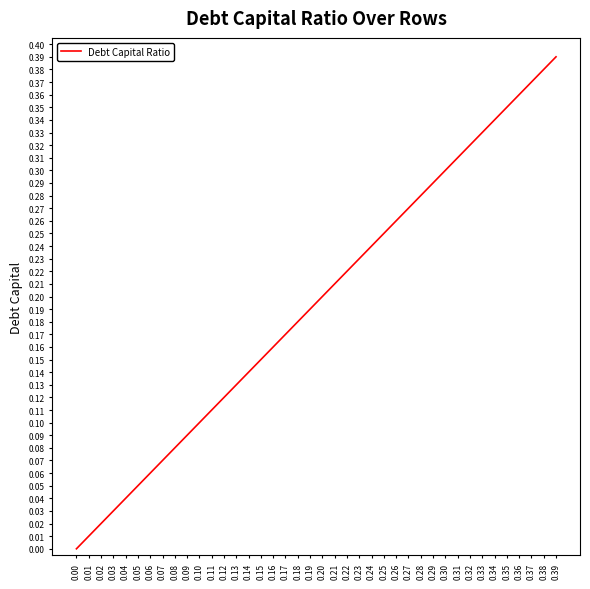

Does the chart display data point markers on the line(s)?

No